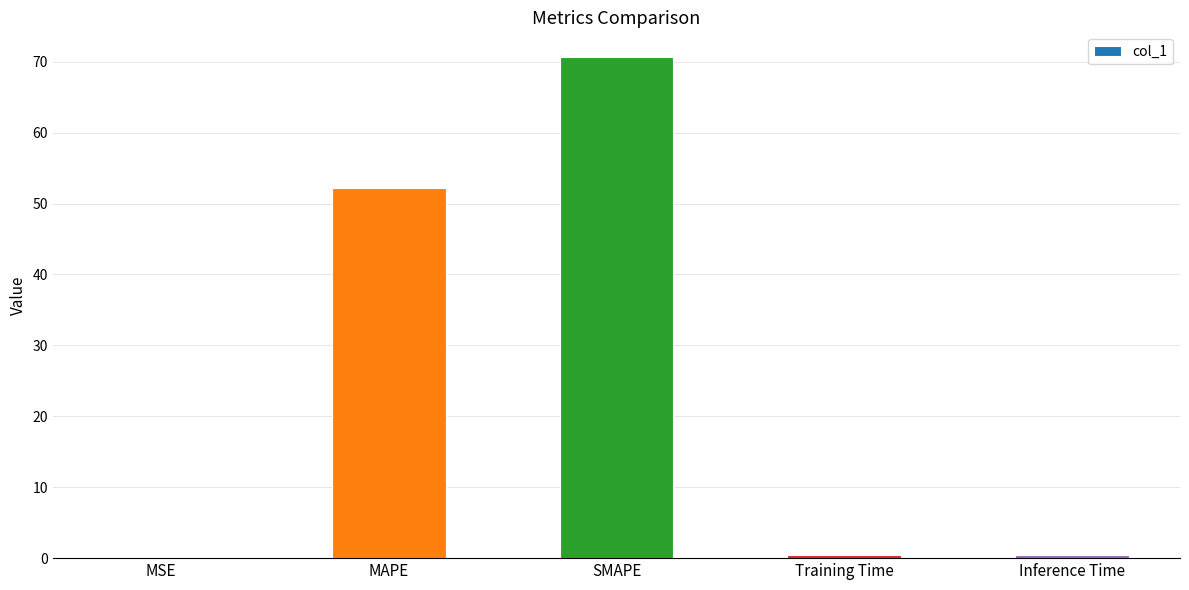

What is the difference between the values at SMAPE and MSE?

70.6